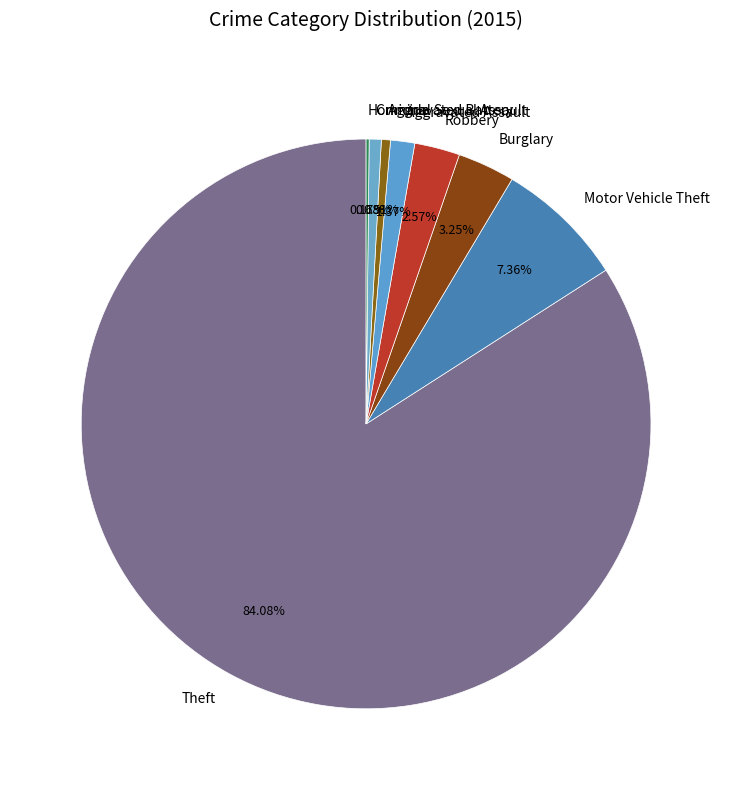

To the nearest percent, what is the difference between the Robbery and Motor Vehicle Theft slice percentages?

5%